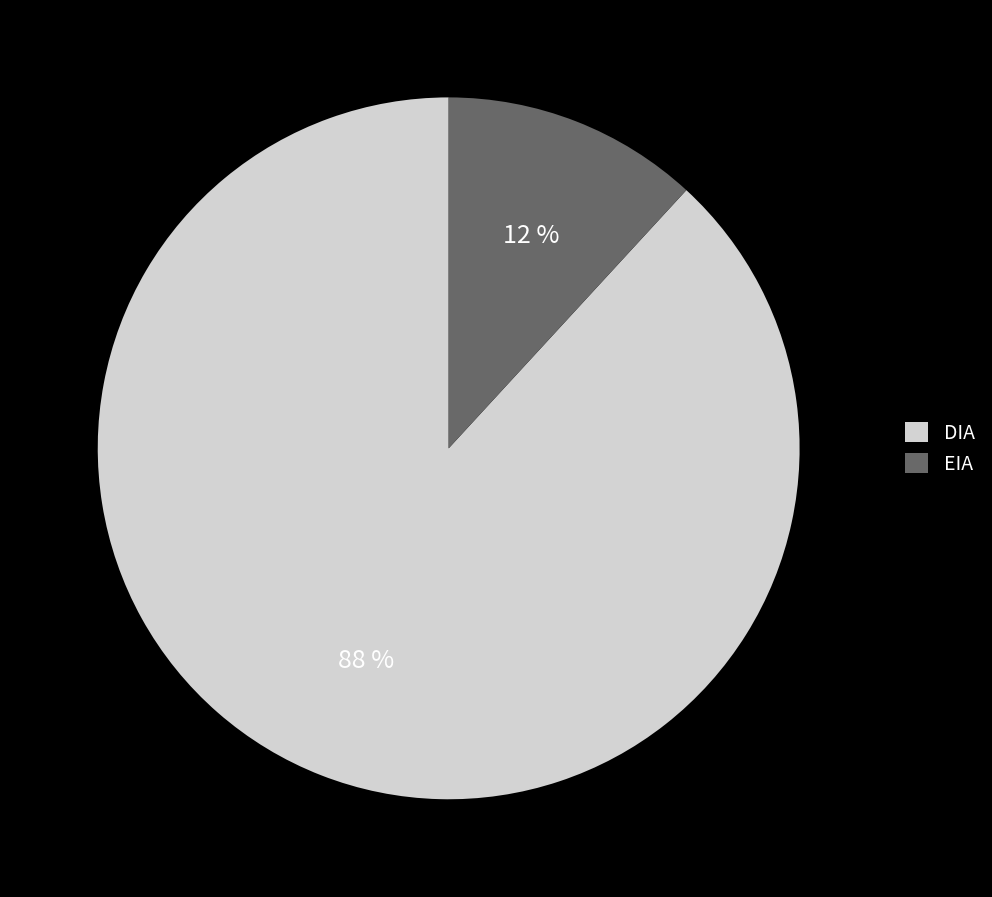

What percentage is the EIA slice, to the nearest percent?

12%